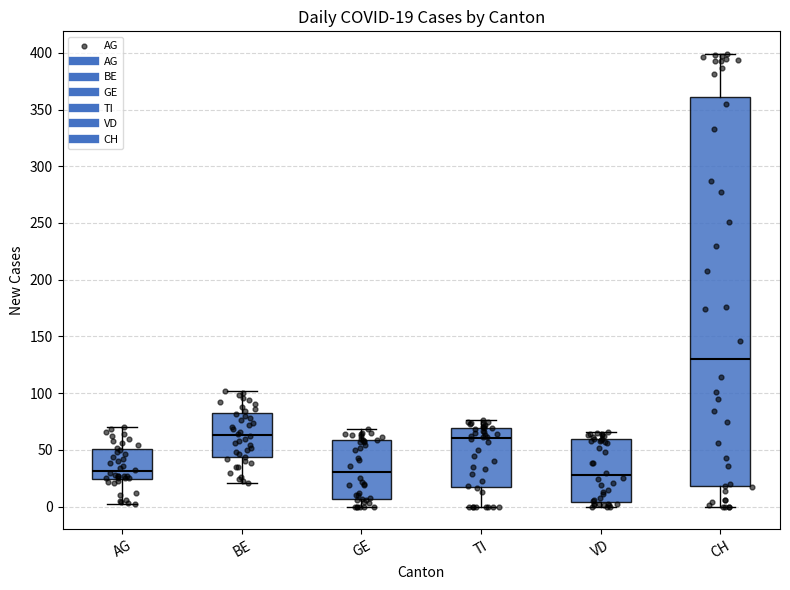

Comparing the boxes themselves (not the whiskers), which one is the tallest?

CH